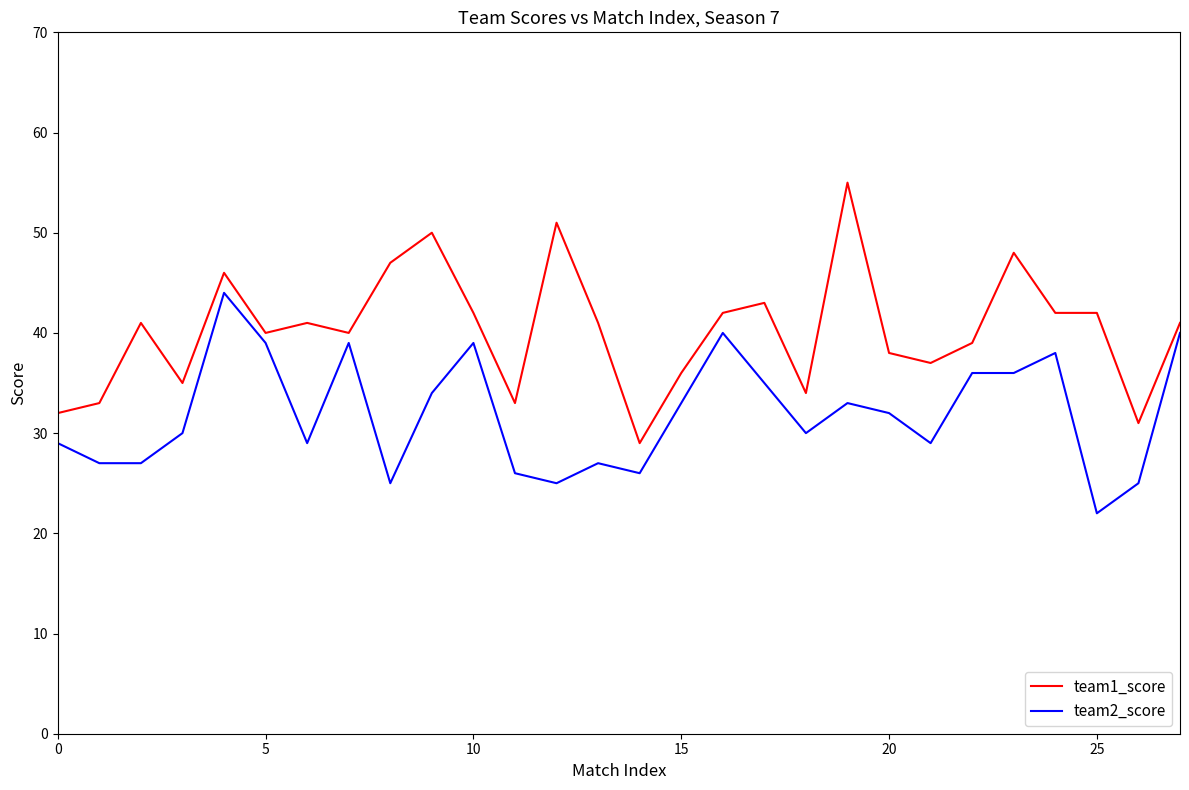

At how many categories does at least one series exceed 22?

28